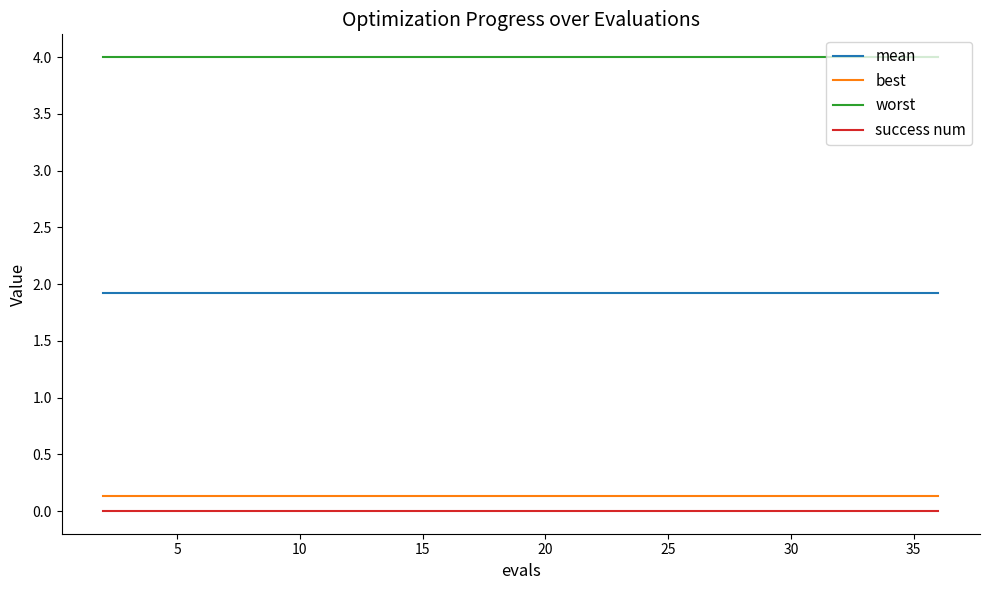

True or false: success num and worst cross at least once.

False